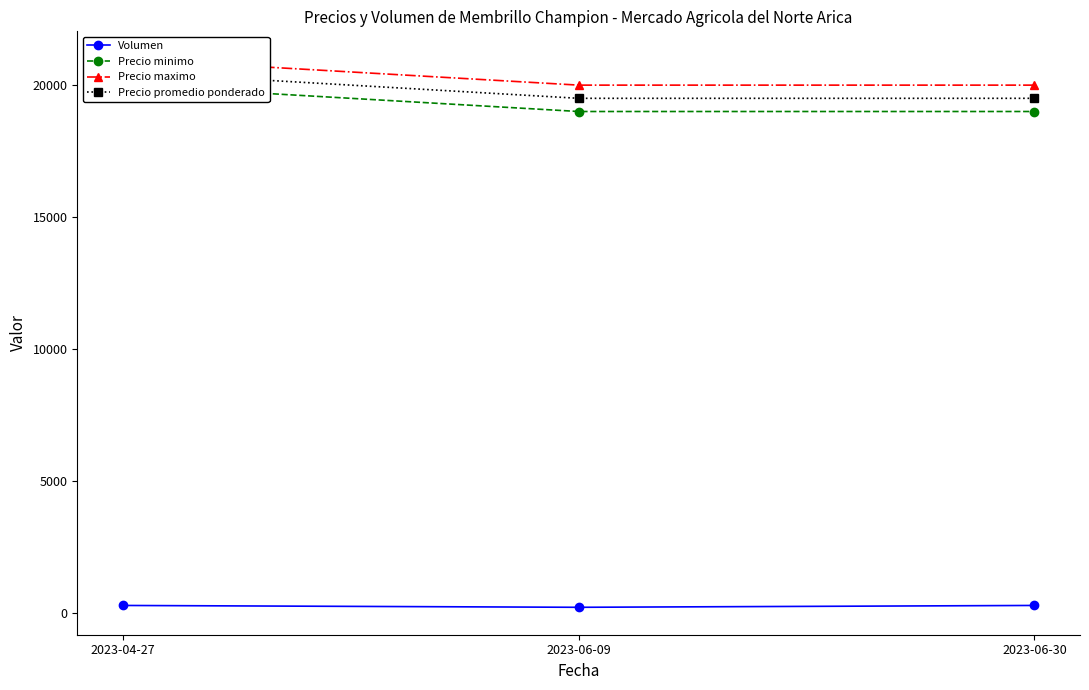

At which category is the sum across all series the highest?

2023-04-27